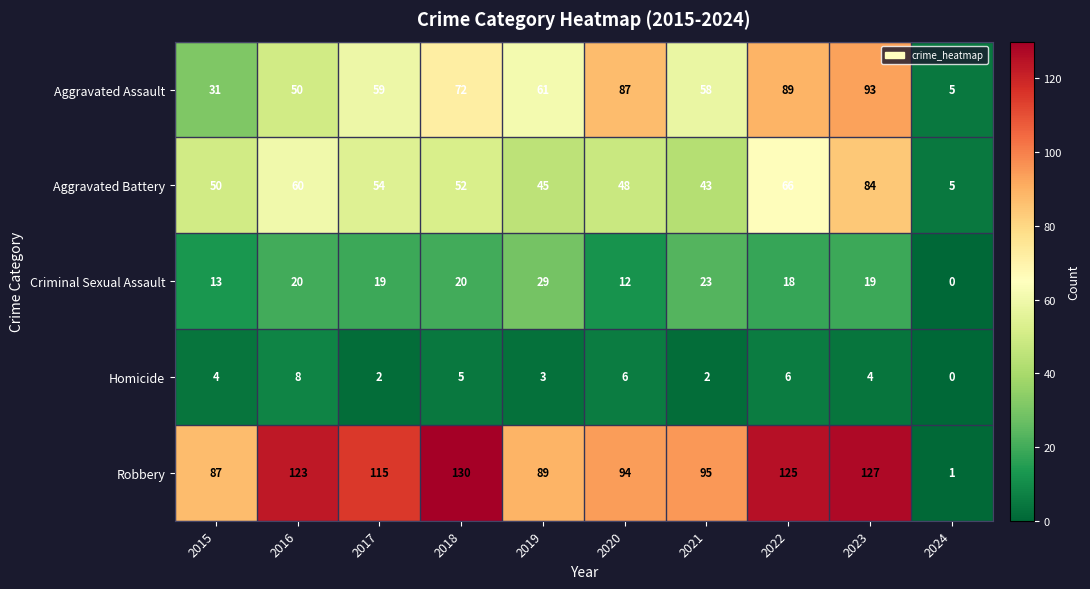

Is it true that Homicide equals 5 at 2019?

False